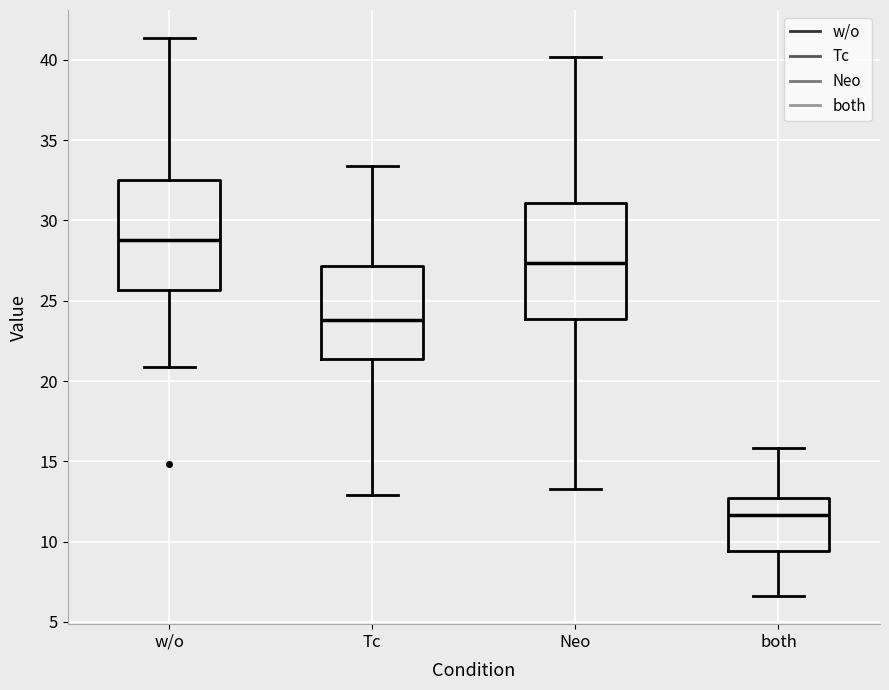

Where does the median line of the box for w/o sit on the y-axis? The values are not printed on the chart, so give them approximately, as read against the axis.

29.0